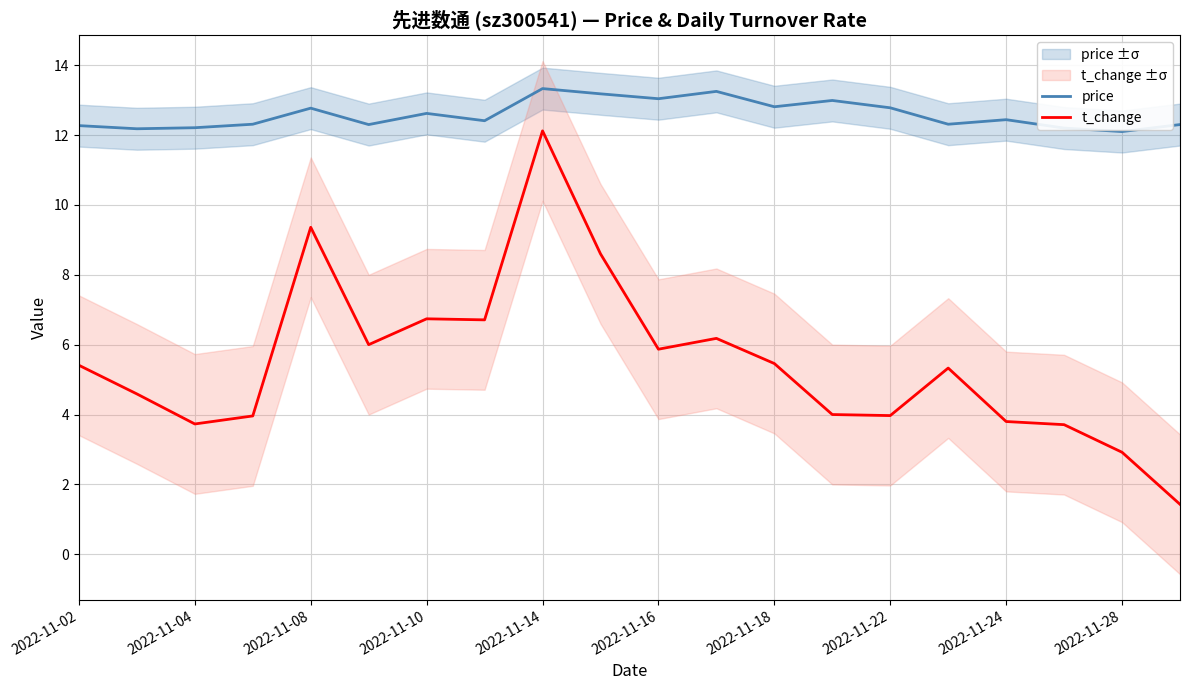

What is the lowest value of the t_change series?

1.4